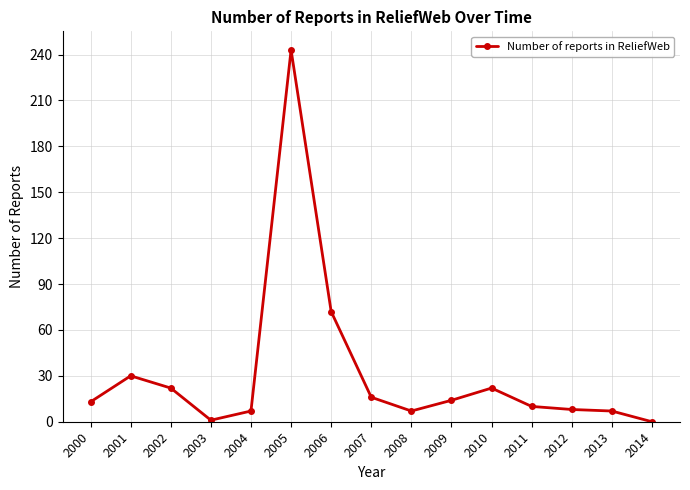

Which label corresponds to the largest value in the chart?

2005